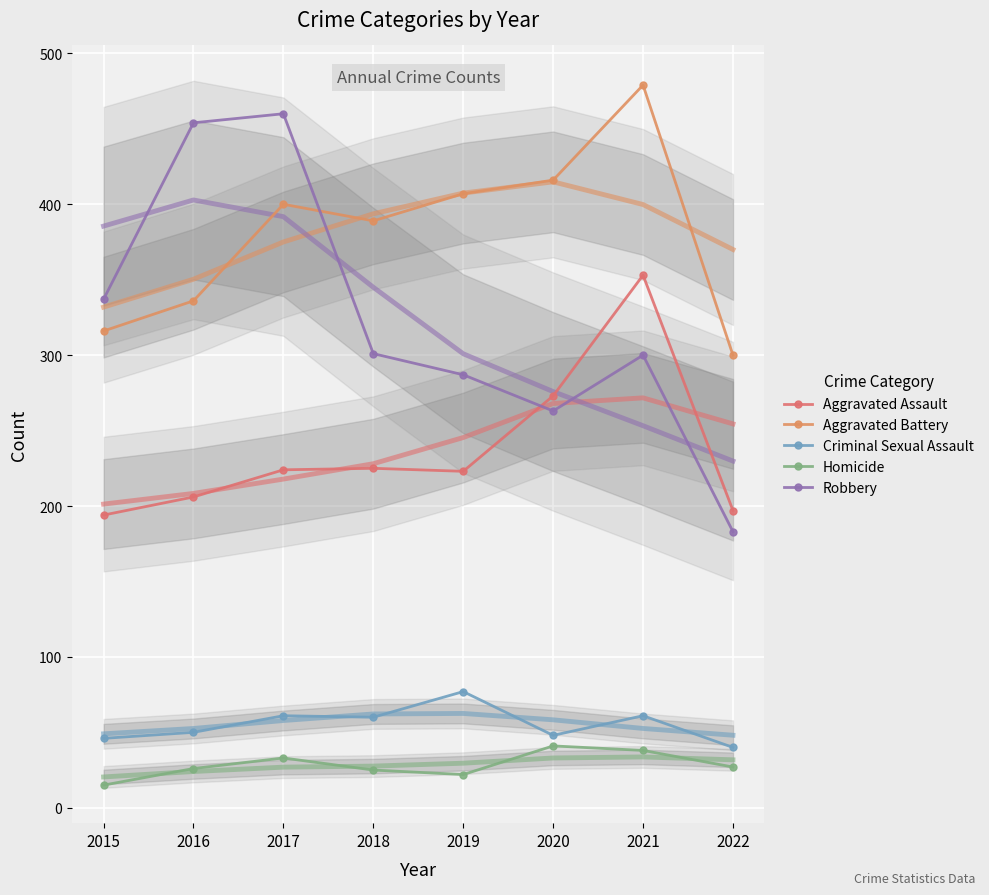

What is the highest value of the Homicide series?

41